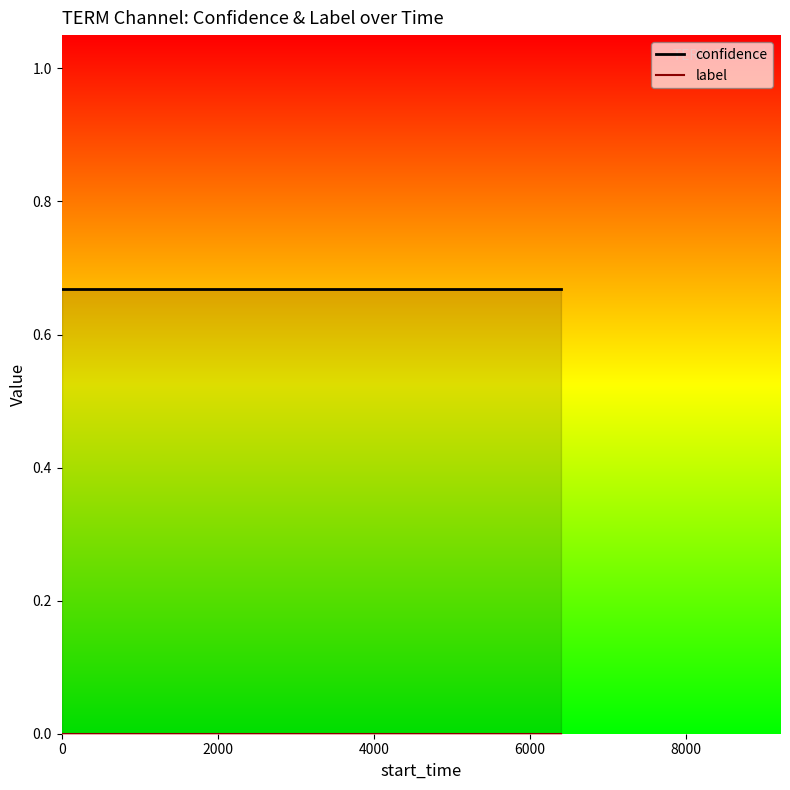

True or false: confidence and label cross at least once.

False